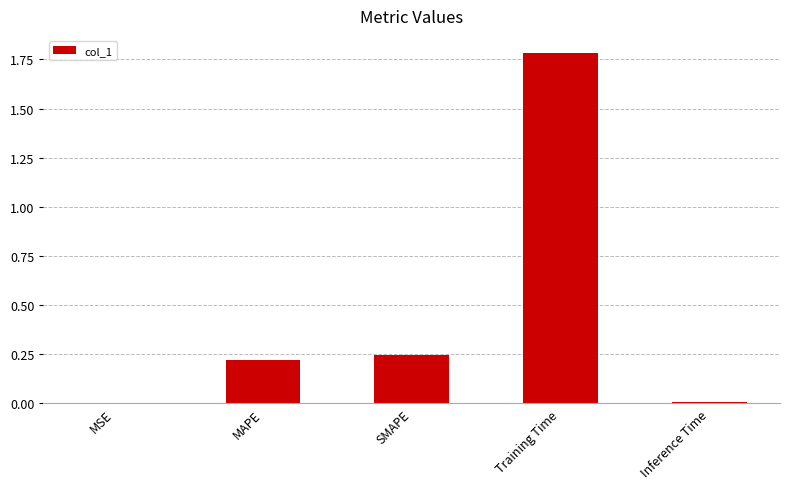

The chart shows a value of 2.8 at Training Time. True or false?

False